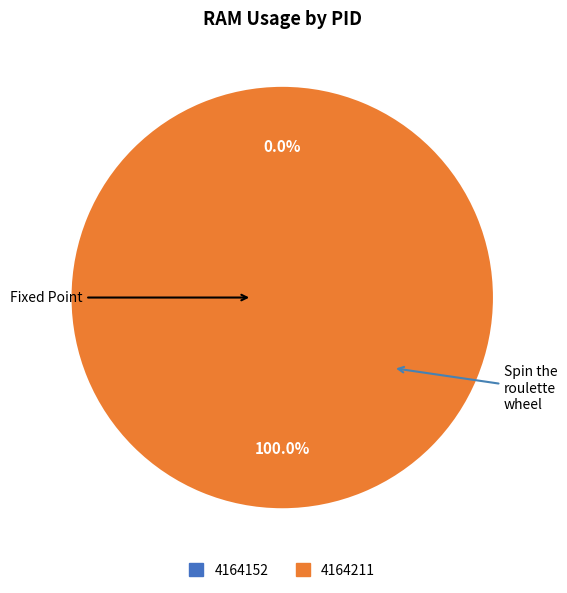

What percentage is the 4164211 slice, to the nearest percent?

100%